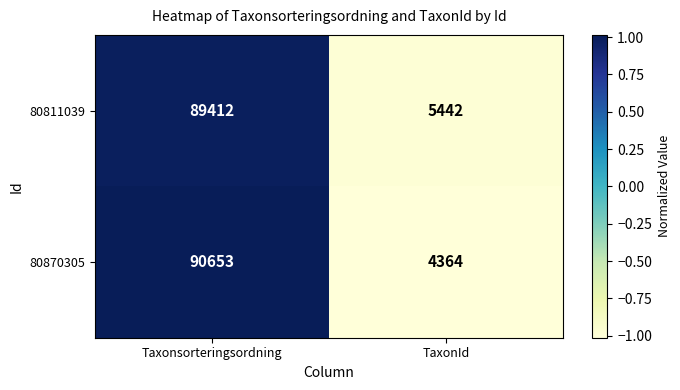

Which category has the highest value in the 80811039 series?

Taxonsorteringsordning